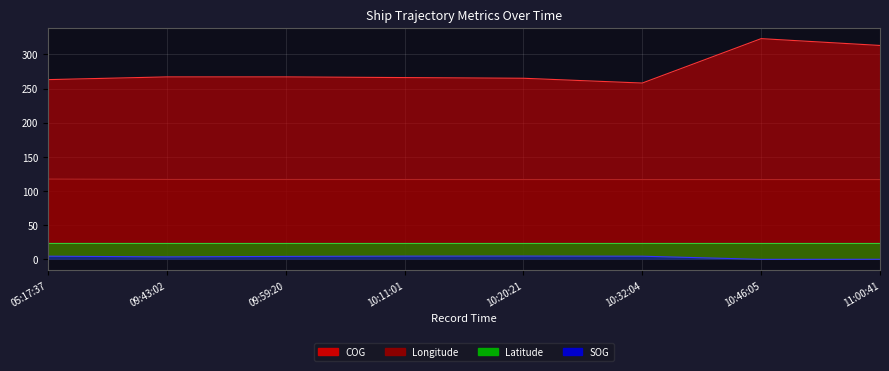

List the series in order of their peak value, lowest first.

SOG, Latitude, Longitude, COG